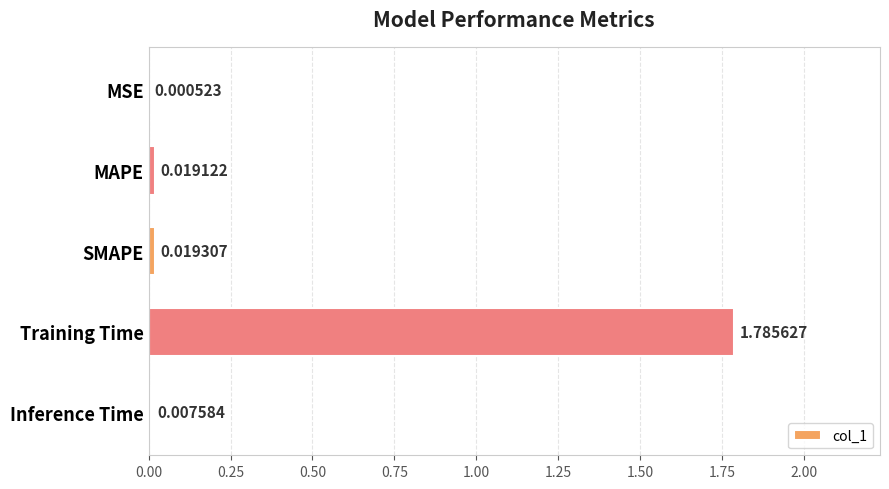

What is the average value?

0.4